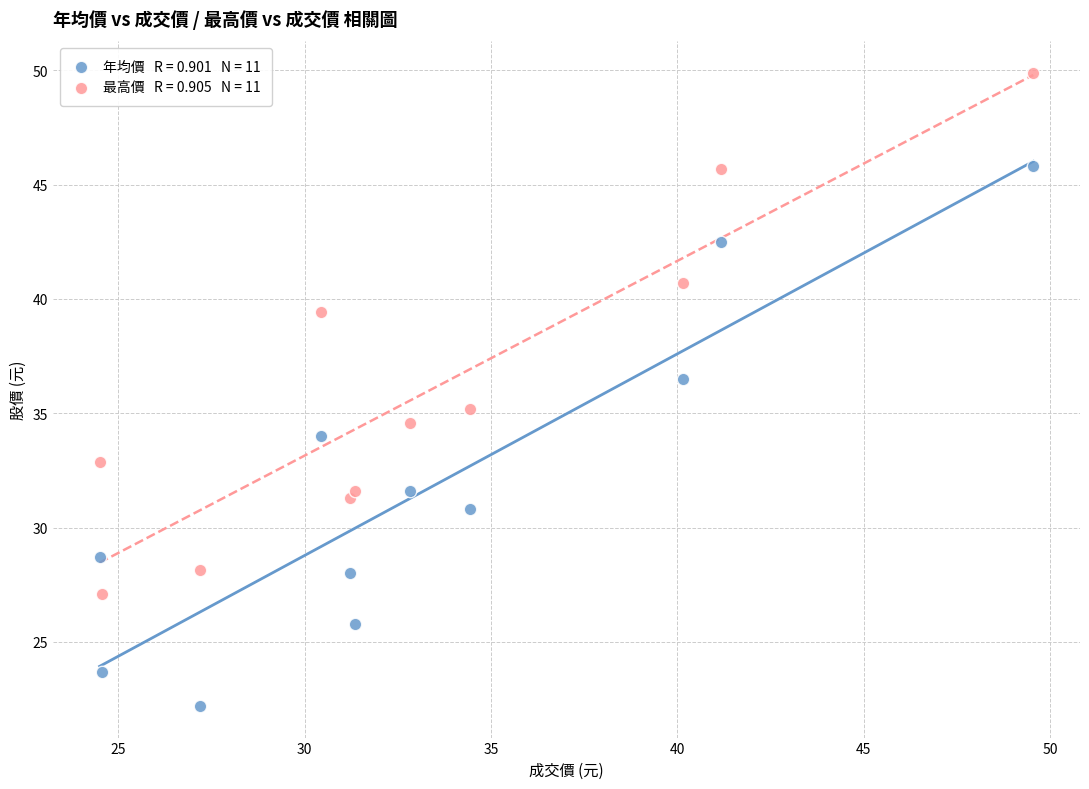

Across all series, what Y value is closest to 36?

36.5